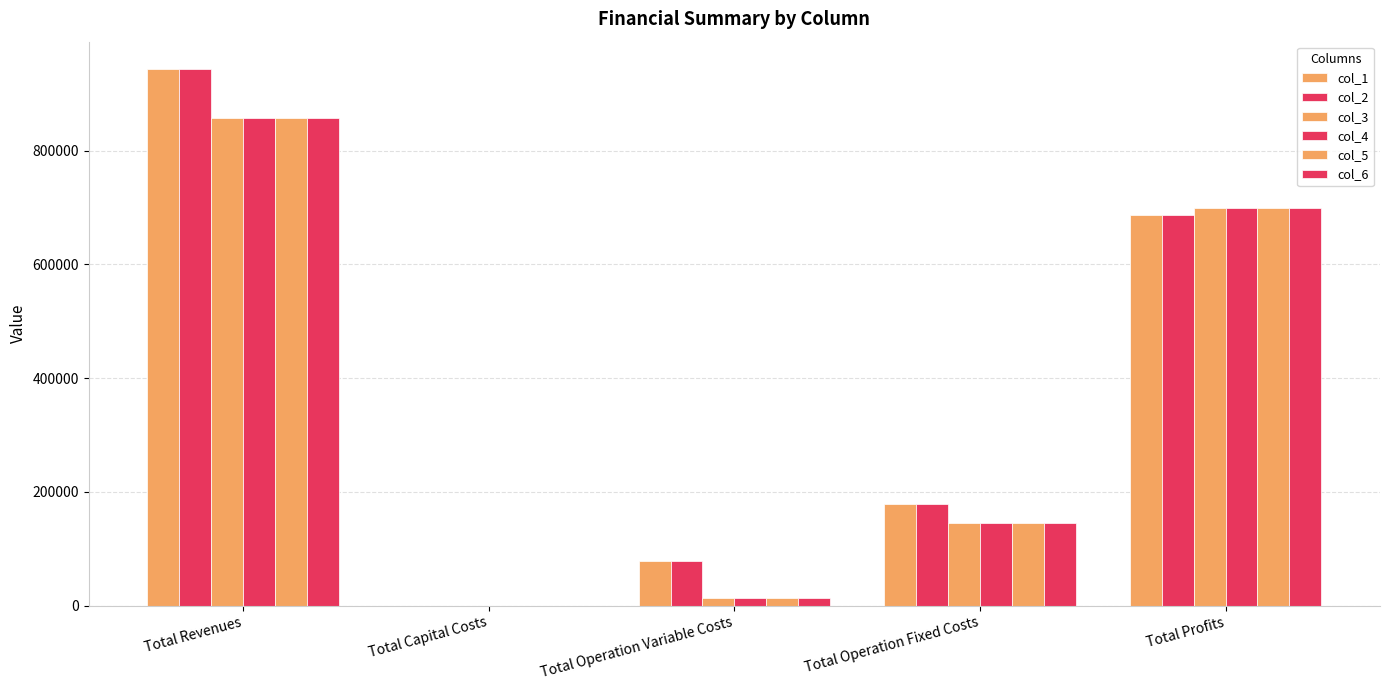

What is the label of the 1st bar from the left?

Total Revenues